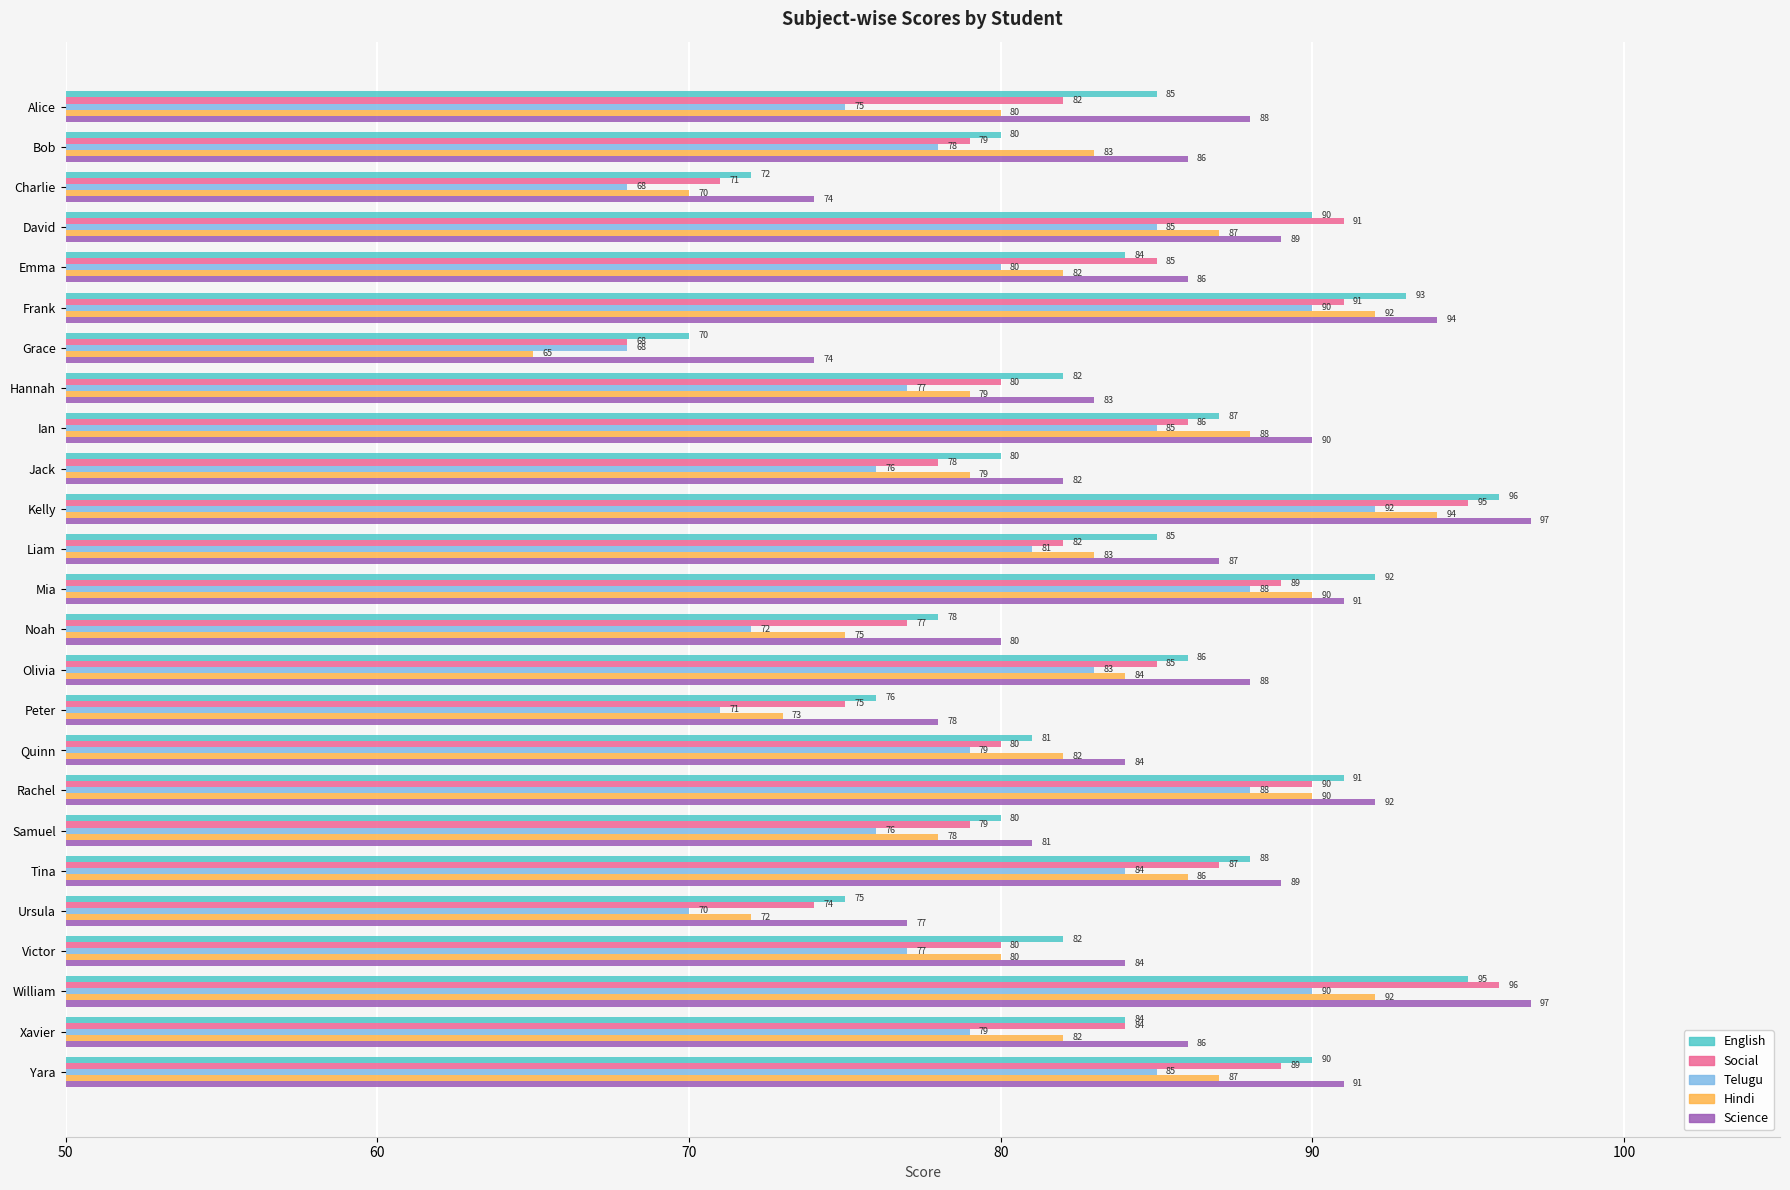

Is the value of Telugu at Quinn greater than the value of Science at Olivia?

No